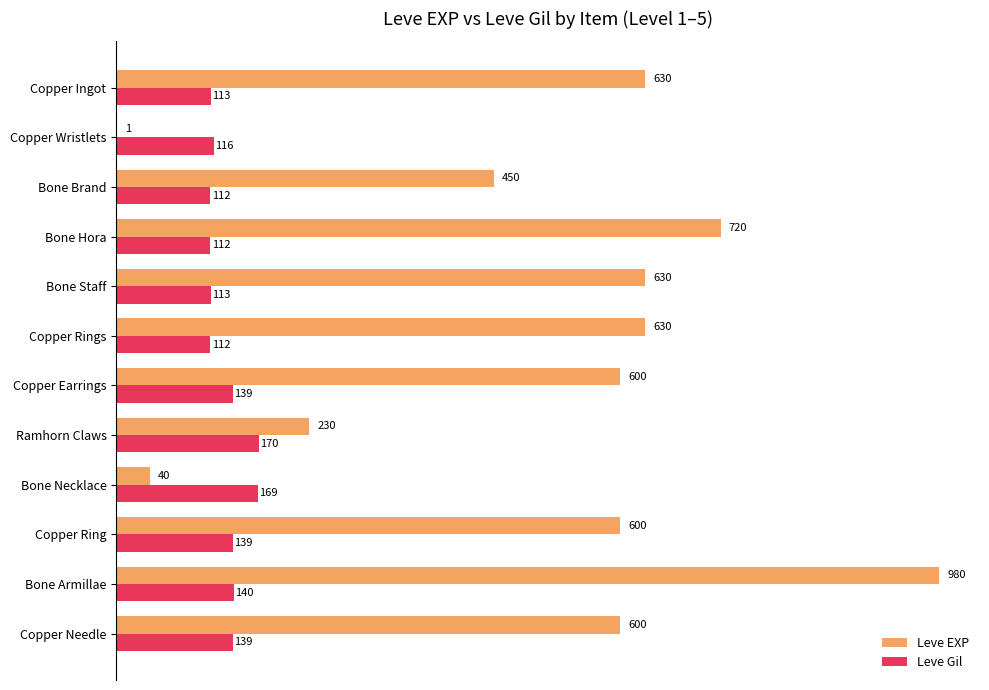

What is the sum of the Leve EXP values at Bone Brand and Bone Hora?

1170